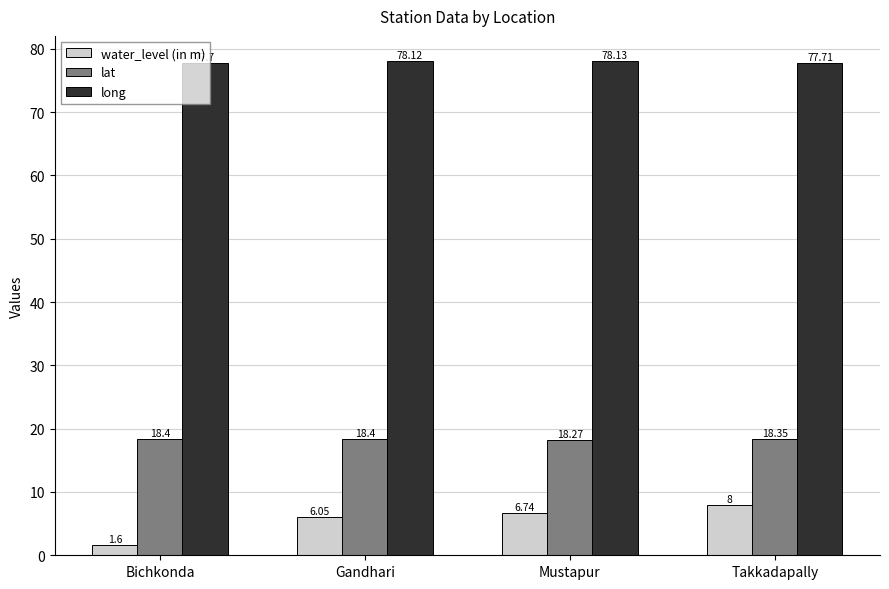

Is it true that lat equals 18.3 at Mustapur?

True